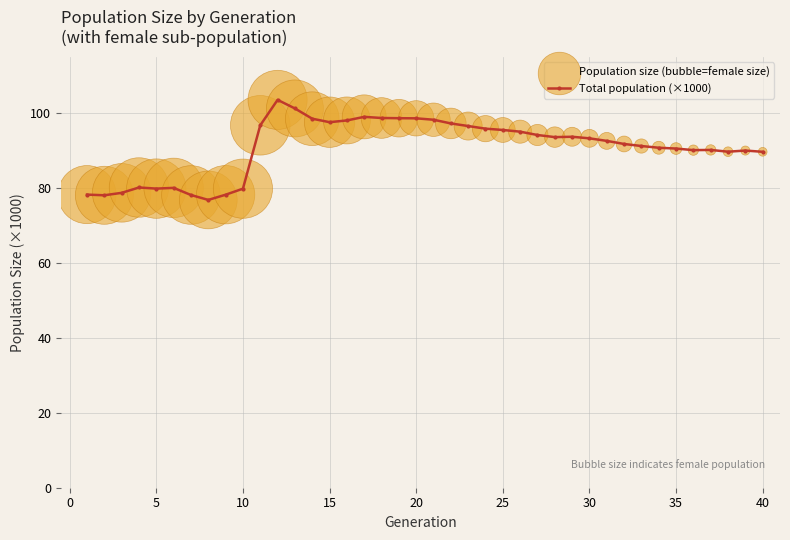

What is the difference between the maximum and minimum values?

26.7